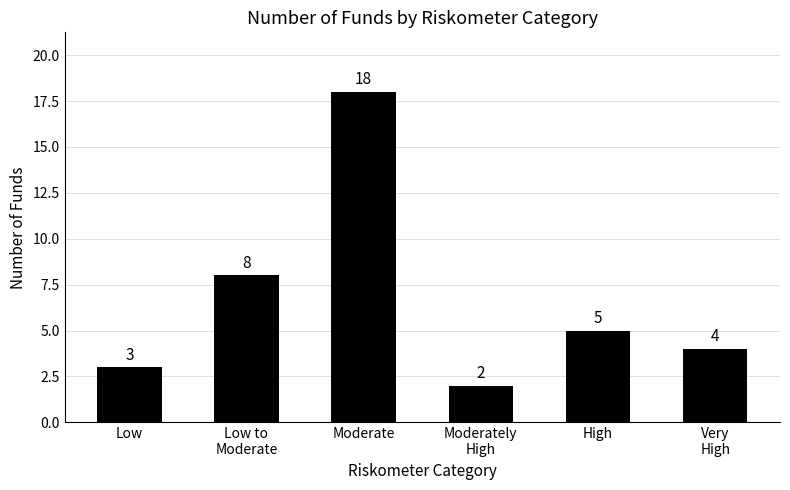

At which label does the data first exceed 5?

Low to
Moderate